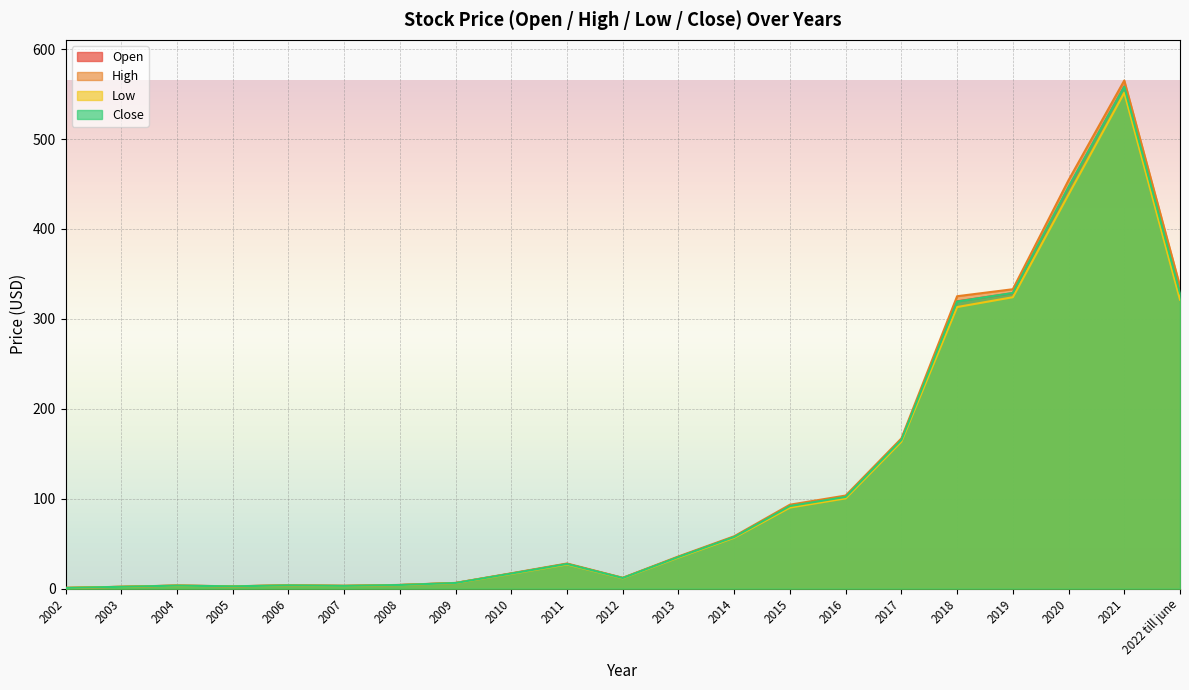

At which label is High closest to 283?

2018